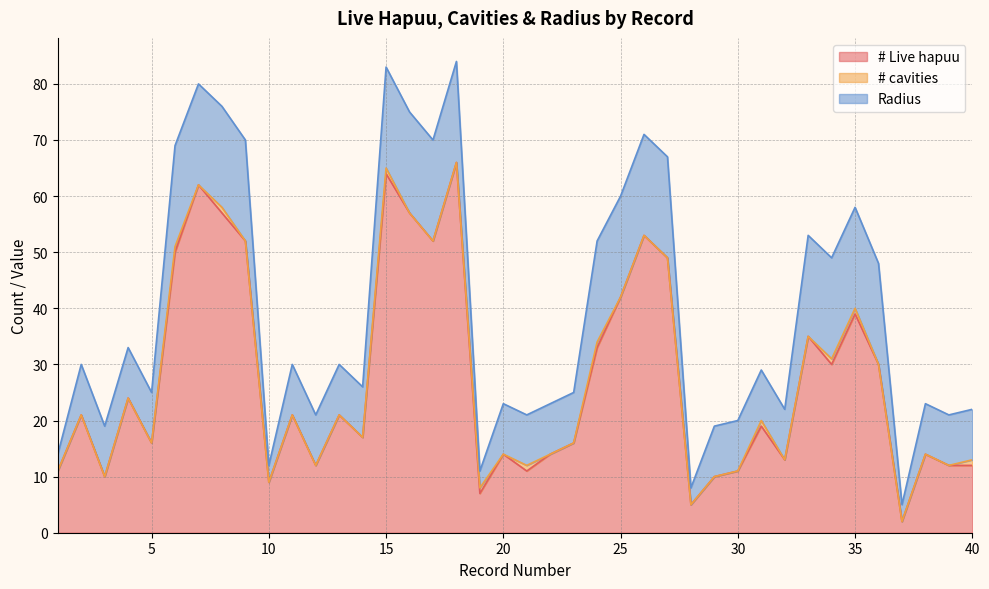

What is the sum of all # cavities values?

10